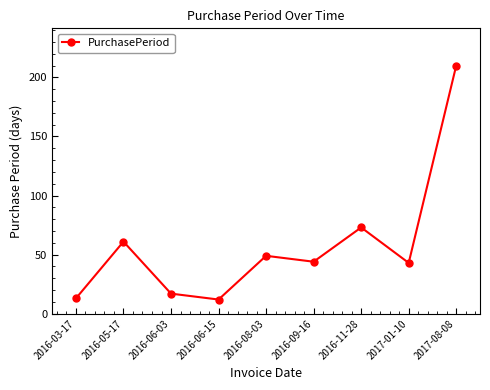

At which category does the data reach its first local valley?

2016-06-15